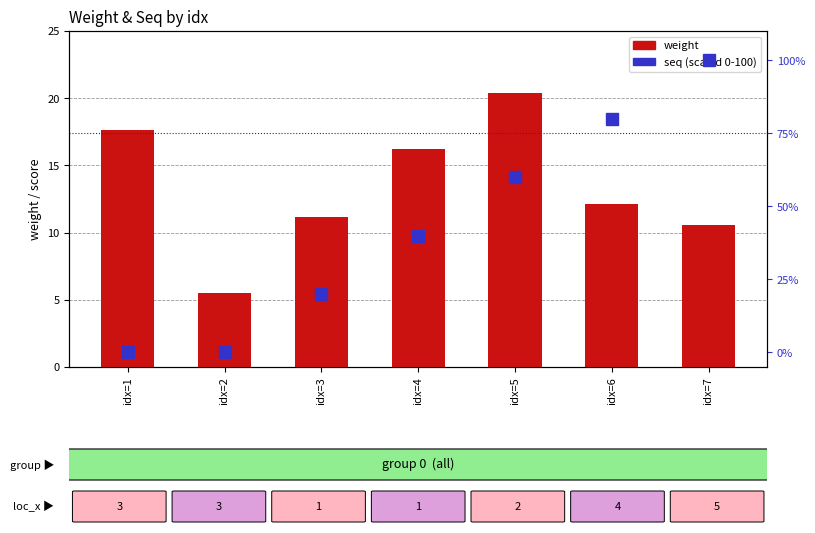

The value of seq (scaled 0-100) at idx=2 is -32.1. True or false?

False